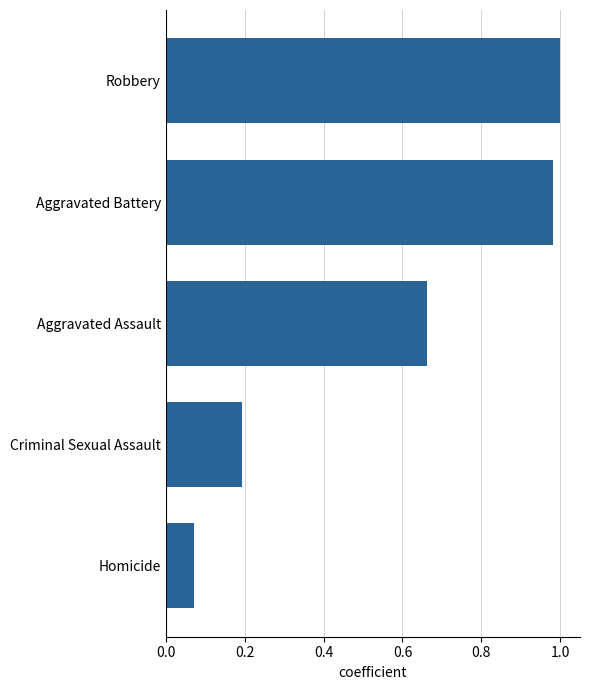

Which label corresponds to the smallest value in the chart?

Homicide